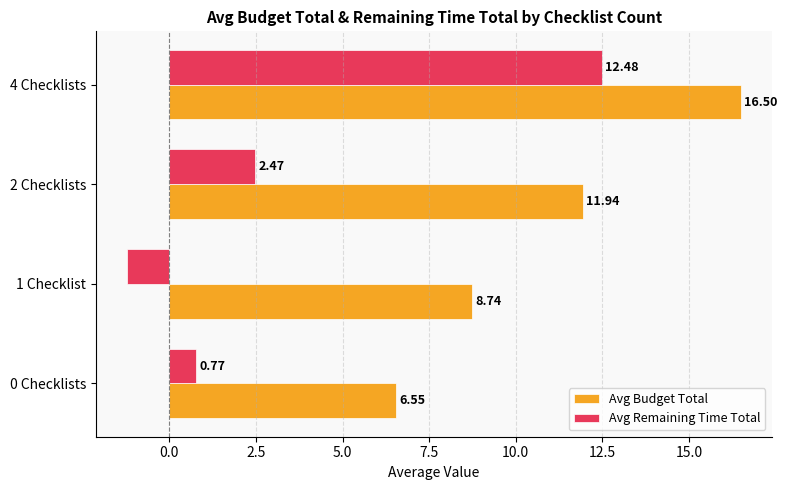

Which category has the lowest value in the Avg Budget Total series?

0 Checklists